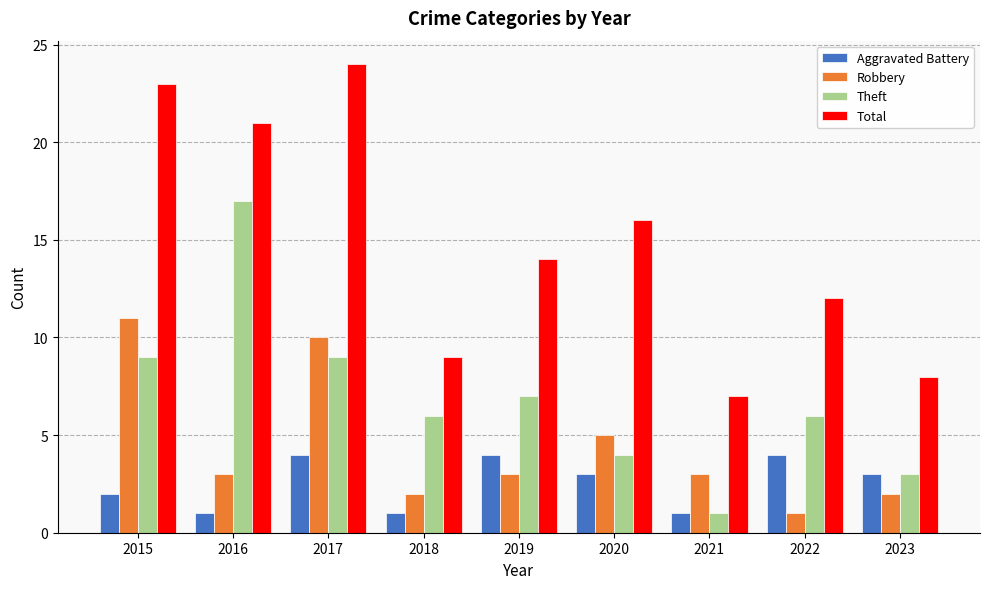

Rank the categories by Total value from lowest to highest.

2021, 2023, 2018, 2022, 2019, 2020, 2016, 2015, 2017